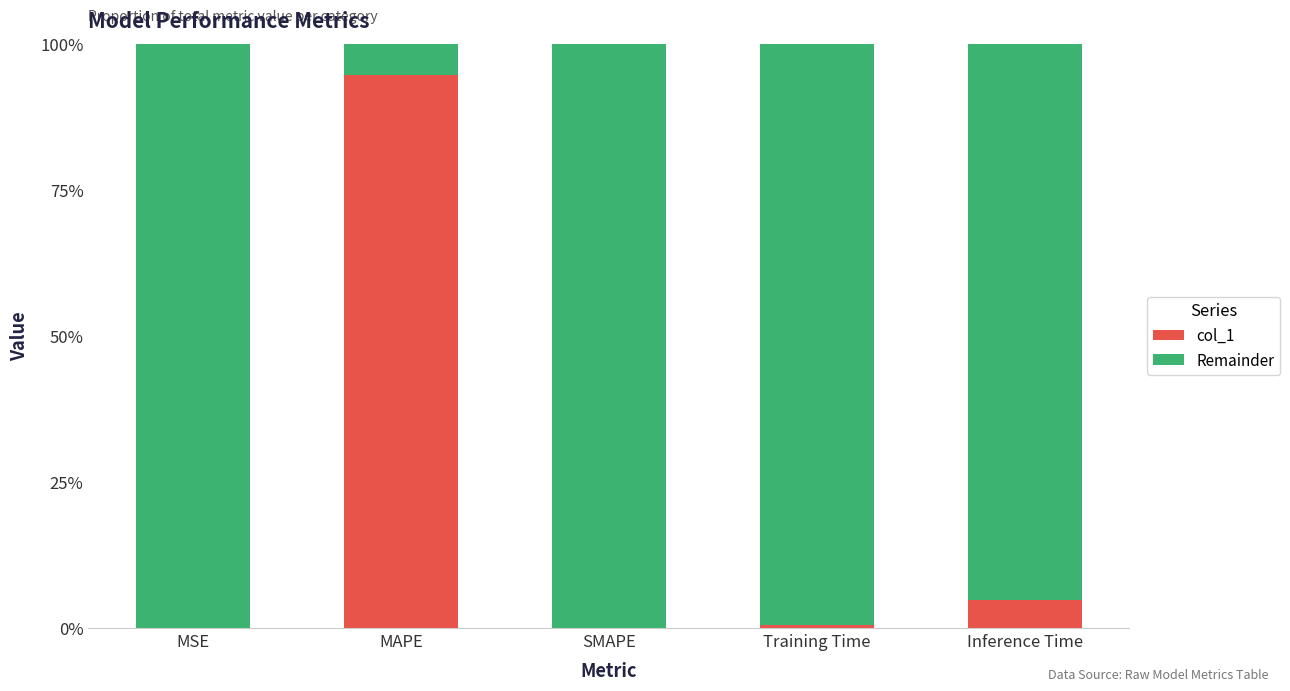

What is the total value across all series at SMAPE?

100.0